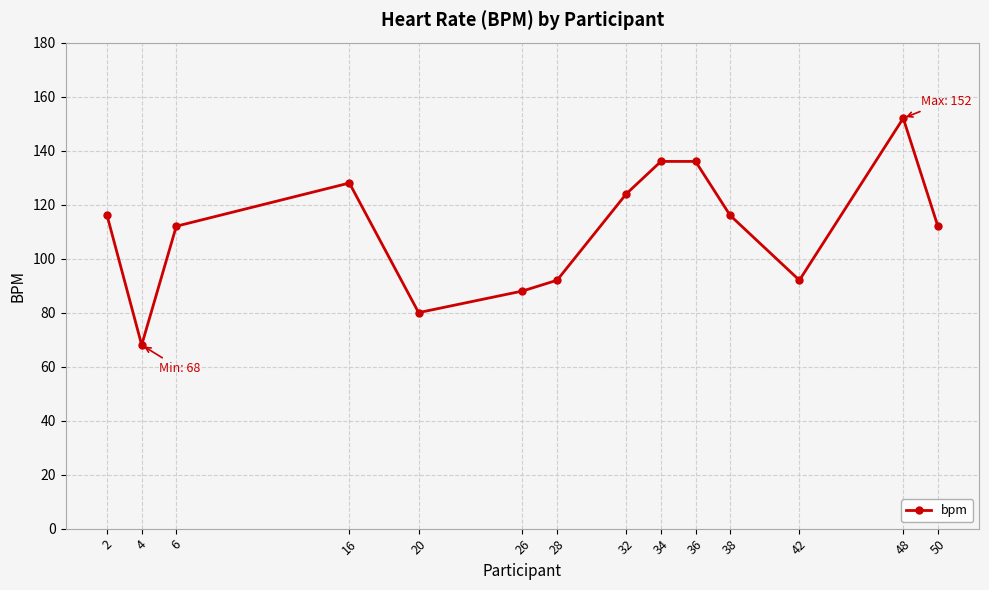

What is the average value?

111